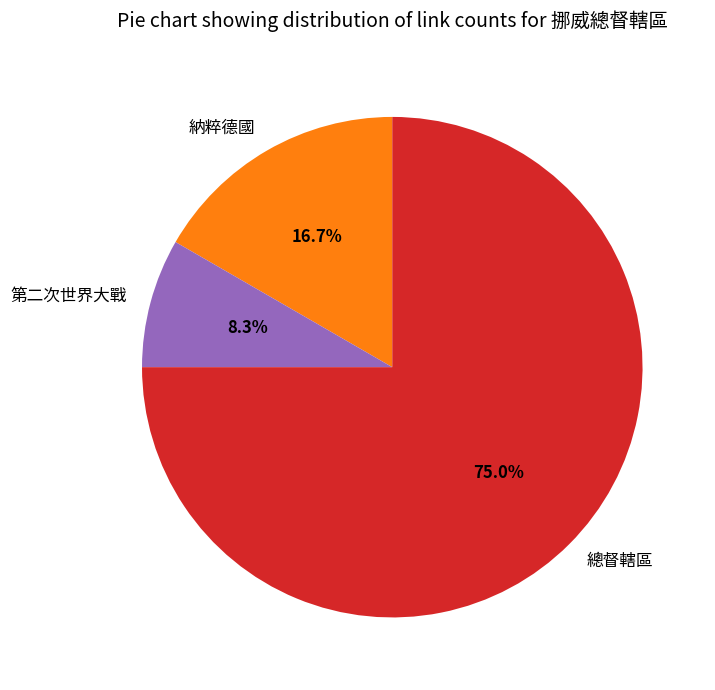

To the nearest percent, what is the difference between the largest and smallest slice percentages?

67%